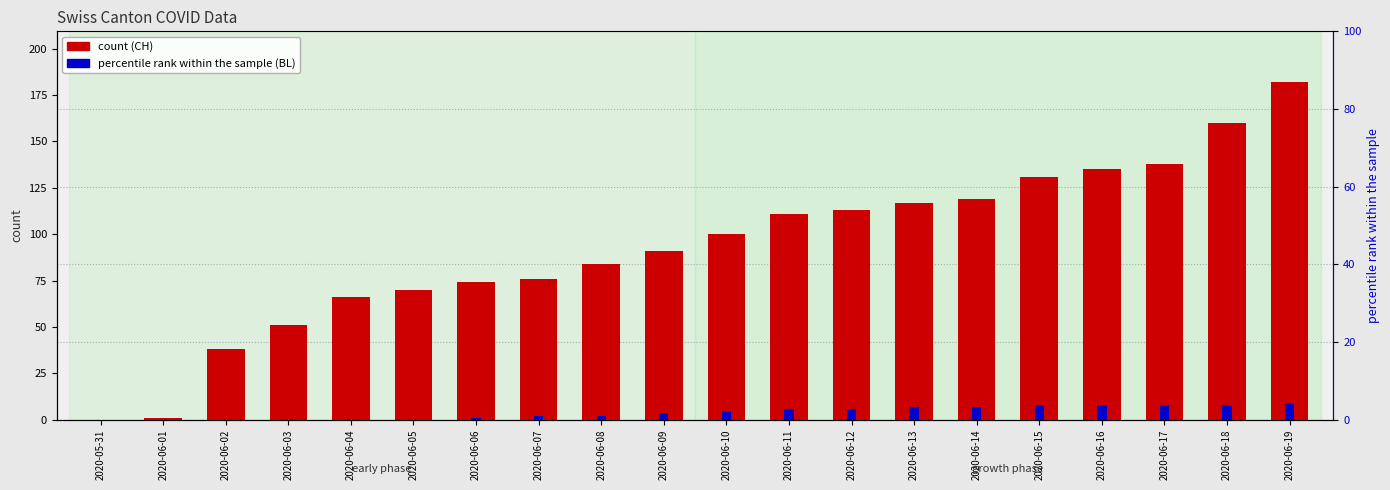

At which category does the chart reach its peak across all series?

2020-06-19